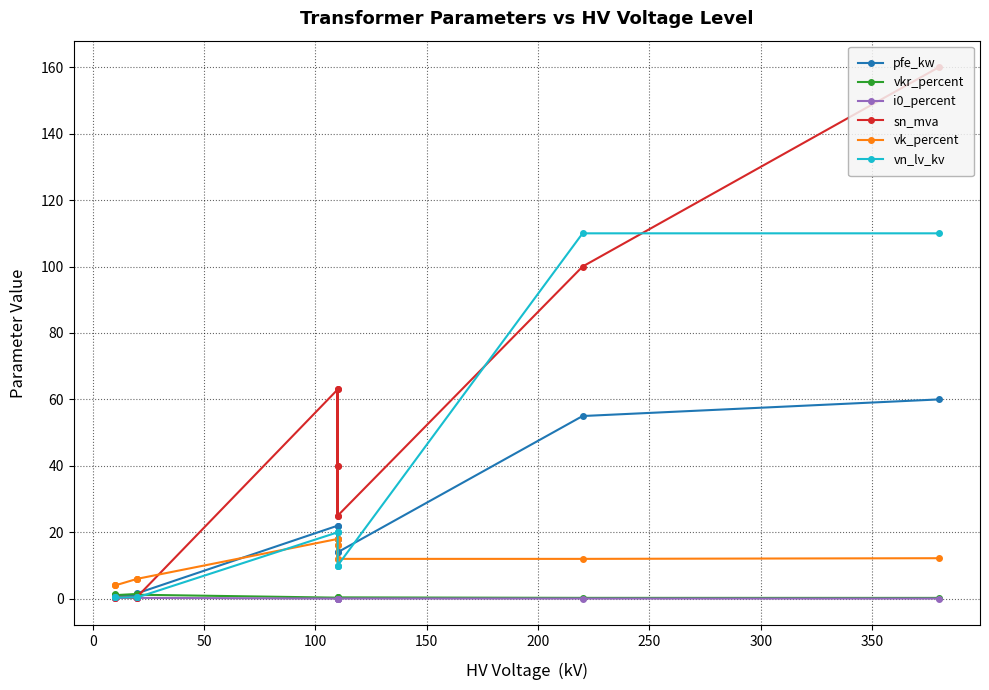

How many interior local peaks does the vkr_percent series have?

4